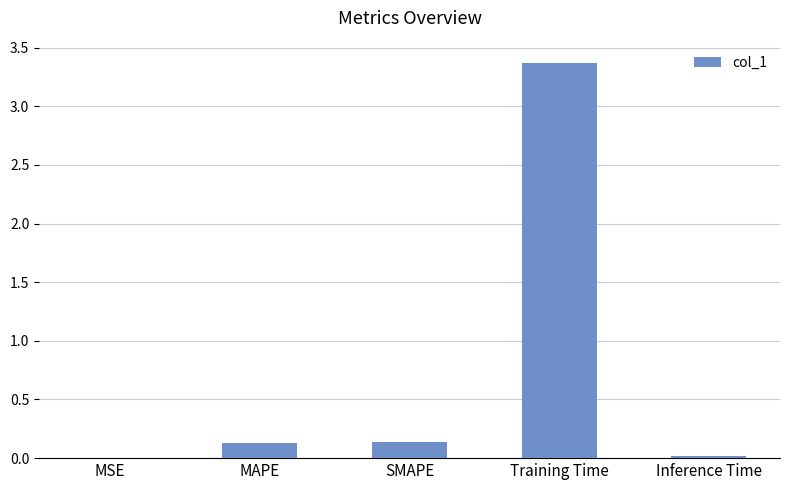

Is it true that the value at SMAPE is 0.1?

True